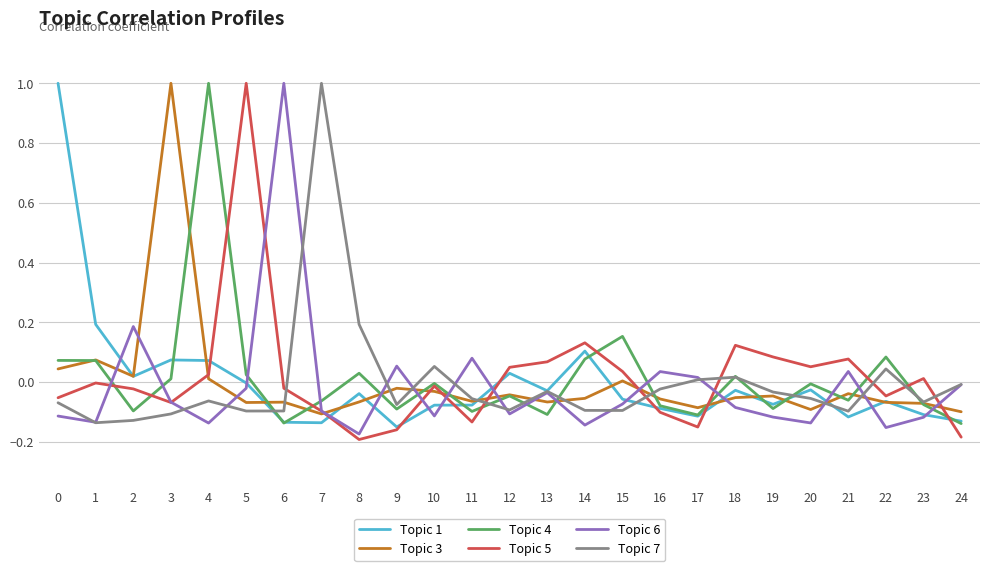

Is the value of Topic 7 at 2 greater than the value of Topic 4 at 16?

No